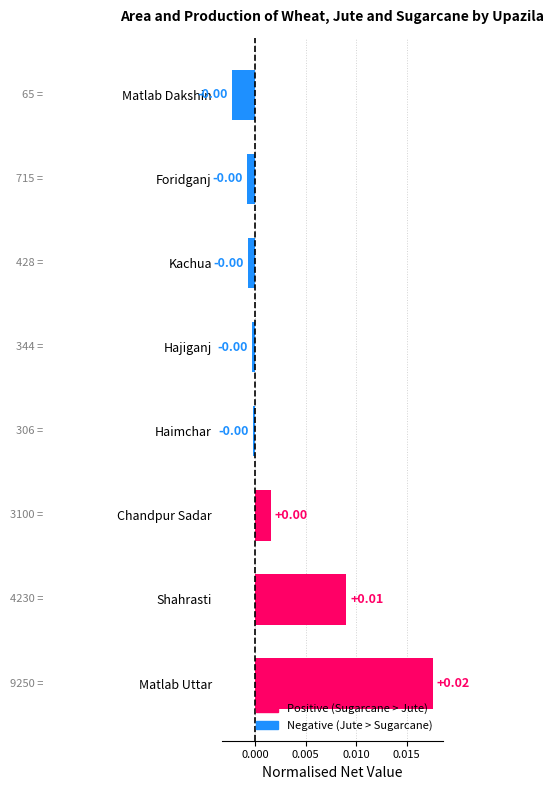

Which category has the highest value across all series?

Matlab Uttar